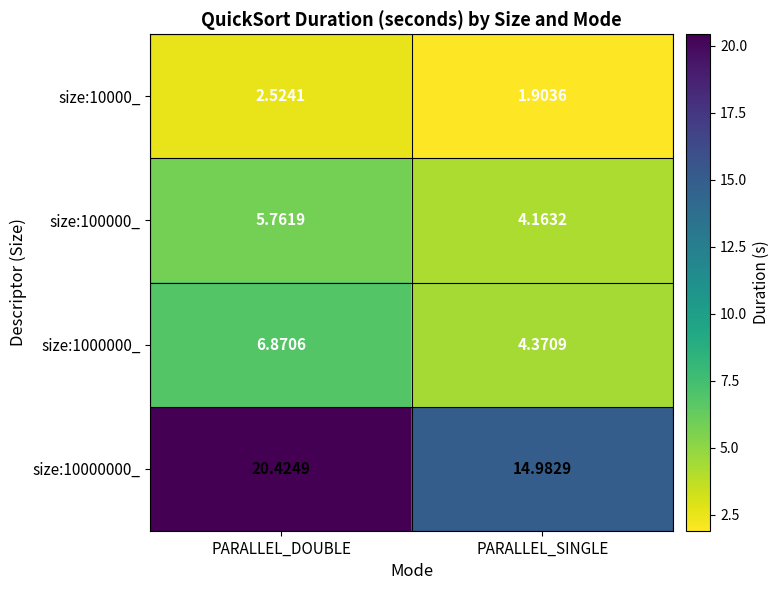

Which series changed the most between PARALLEL_DOUBLE and PARALLEL_SINGLE?

size:10000000_